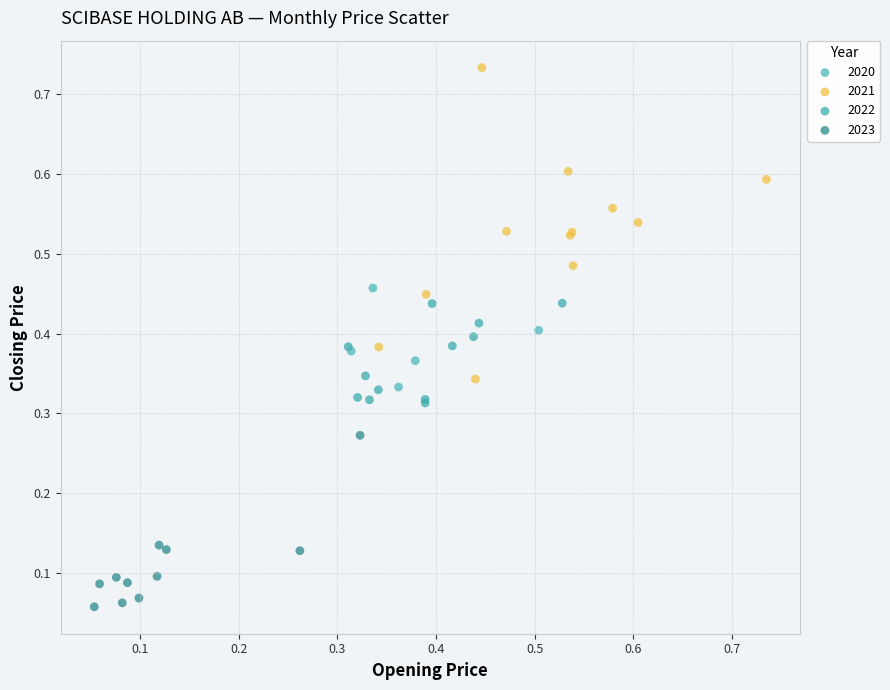

Which series contains the lowest Y value?

2023